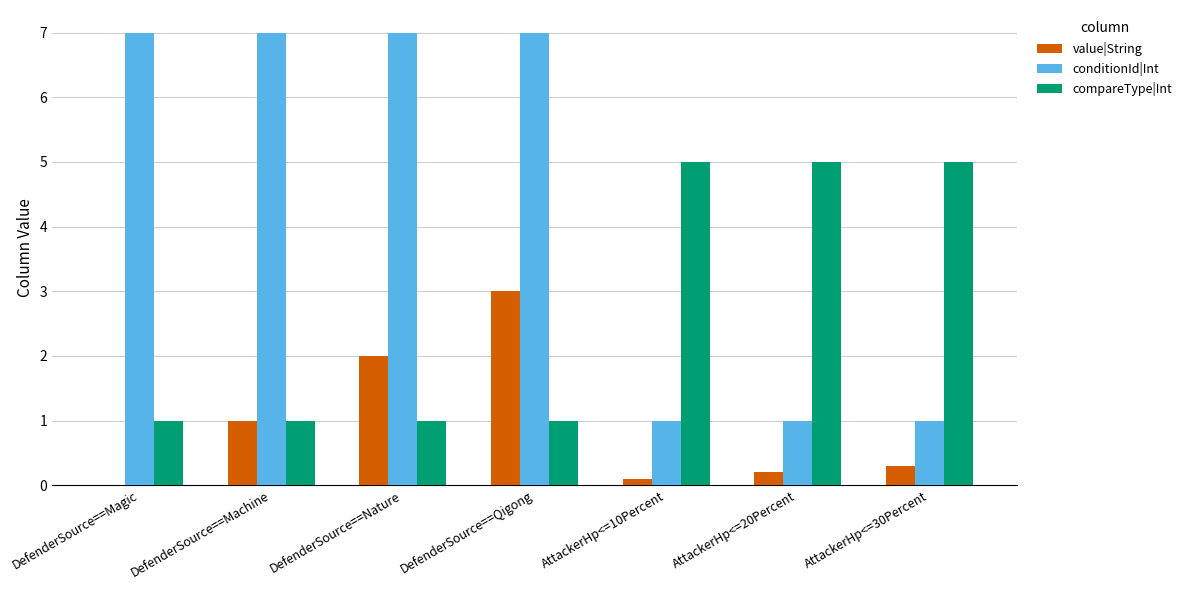

Reading left to right, list all the values displayed in this chart.

value|String: DefenderSource==Magic=0.0	DefenderSource==Machine=1.0	DefenderSource==Nature=2.0	DefenderSource==Qigong=3.0	AttackerHp<=10Percent=0.1	AttackerHp<=20Percent=0.2	AttackerHp<=30Percent=0.3
conditionId|Int: DefenderSource==Magic=7.0	DefenderSource==Machine=7.0	DefenderSource==Nature=7.0	DefenderSource==Qigong=7.0	AttackerHp<=10Percent=1.0	AttackerHp<=20Percent=1.0	AttackerHp<=30Percent=1.0
compareType|Int: DefenderSource==Magic=1.0	DefenderSource==Machine=1.0	DefenderSource==Nature=1.0	DefenderSource==Qigong=1.0	AttackerHp<=10Percent=5.0	AttackerHp<=20Percent=5.0	AttackerHp<=30Percent=5.0